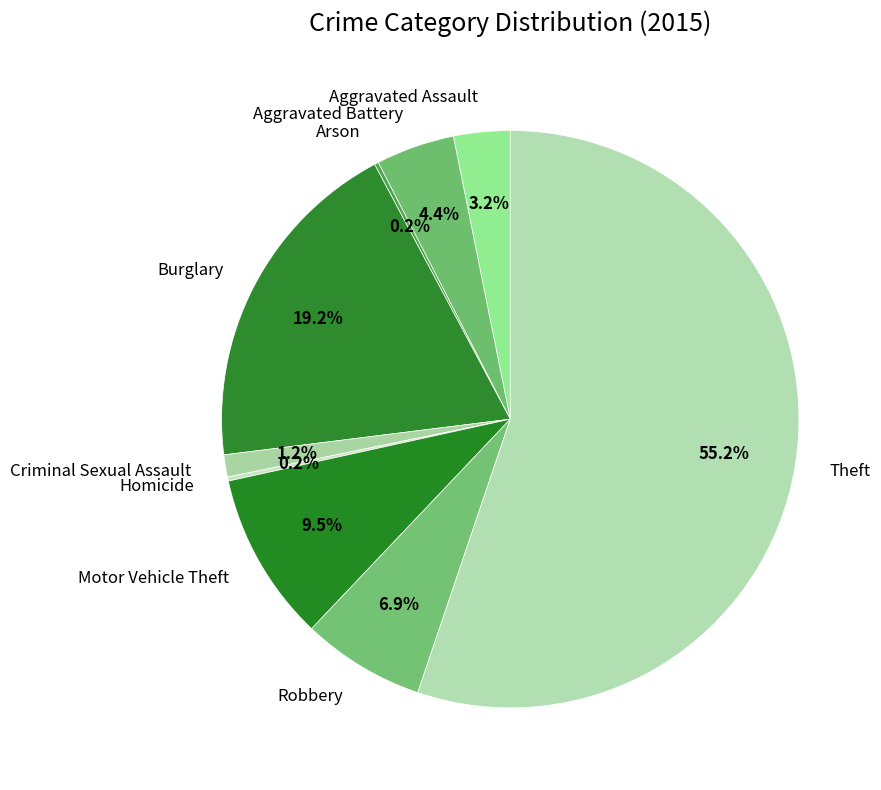

What is the total percentage of Aggravated Battery and Burglary?

23.6%